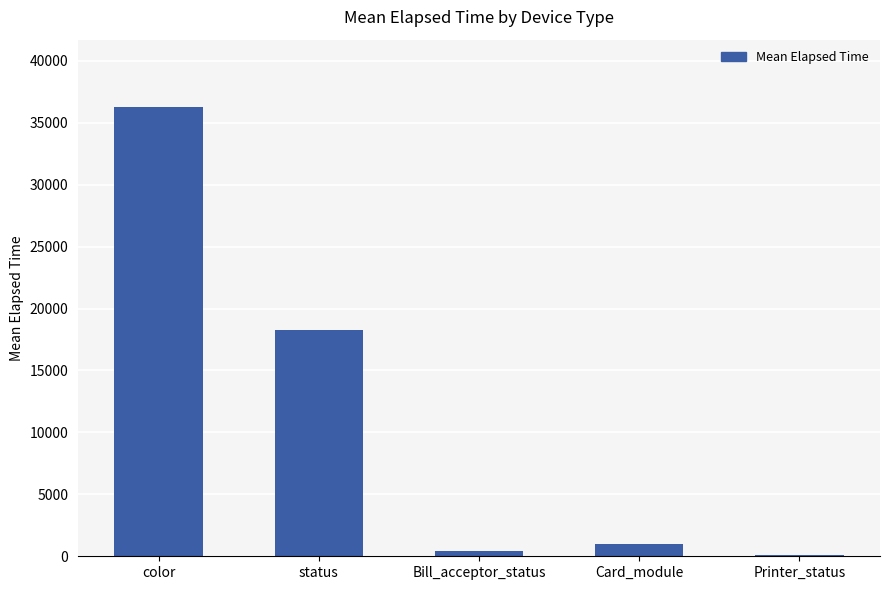

Is it true that the value at Printer_status is 136.0?

True